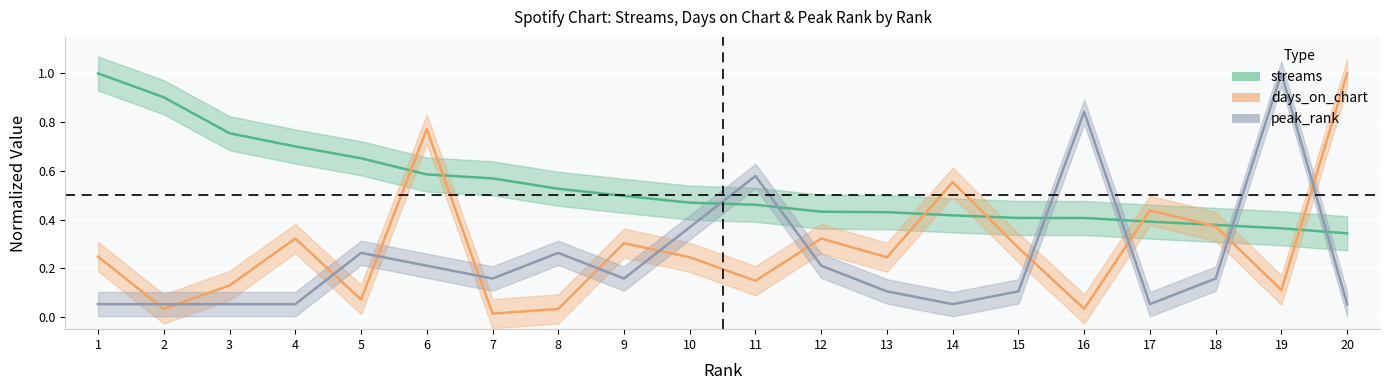

The value of peak_rank at 3 is 0.1. True or false?

True